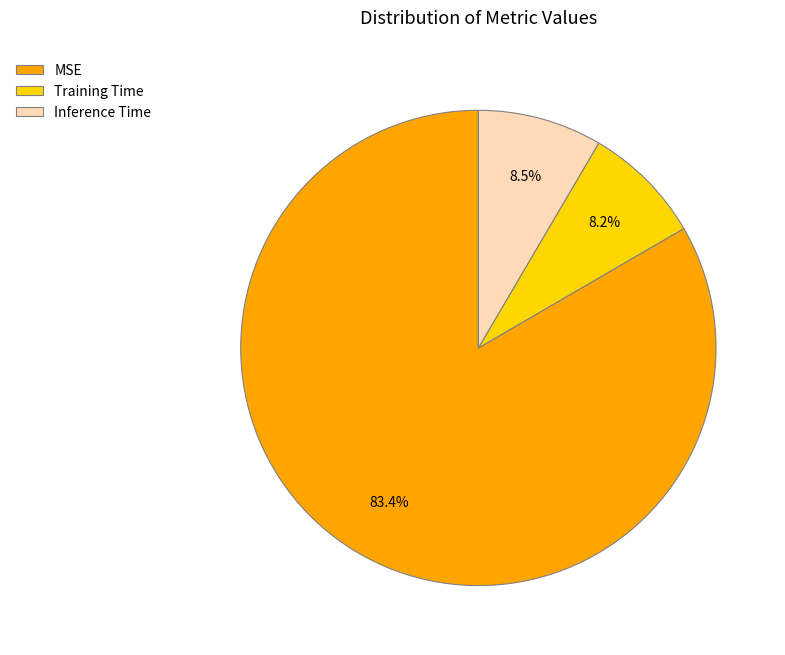

Count the number of slices in the pie.

3